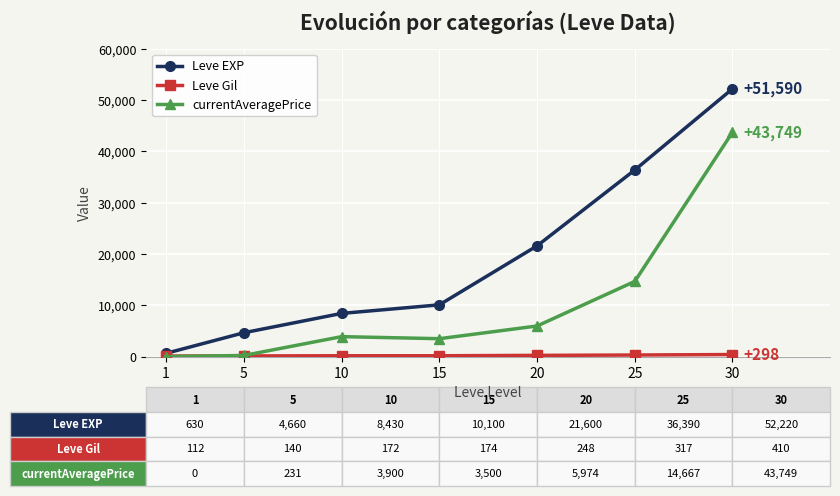

Which series has the largest range (max minus min)?

Leve EXP